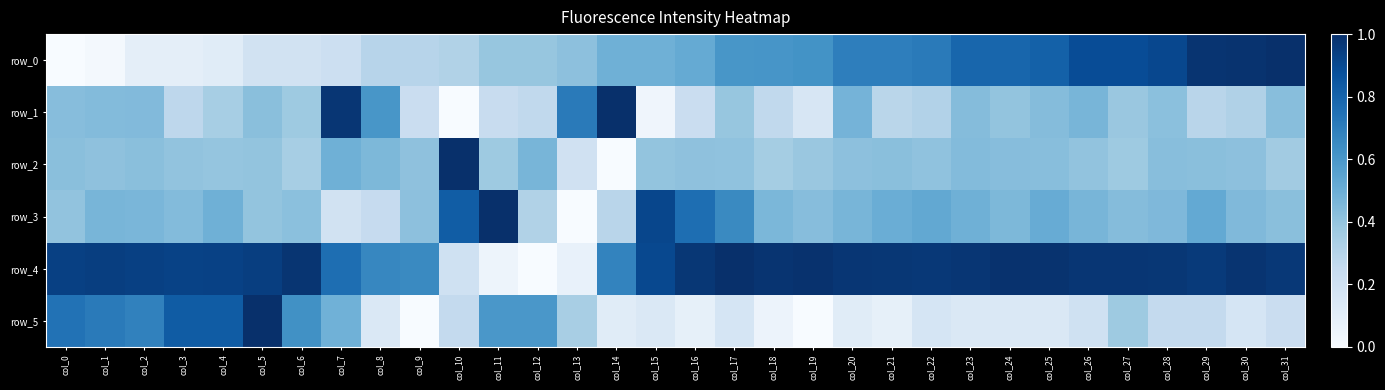

What is the approximate value of row_2 at col_28?

0.4